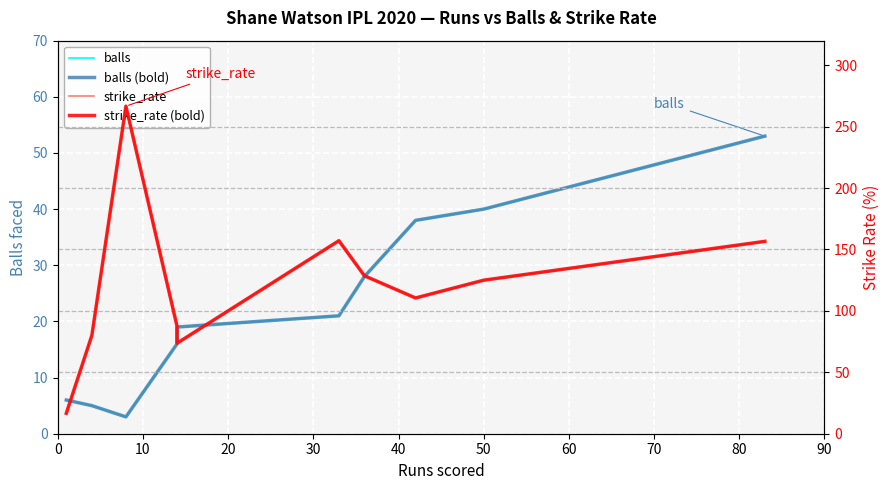

Which series has the widest spread of values?

strike_rate